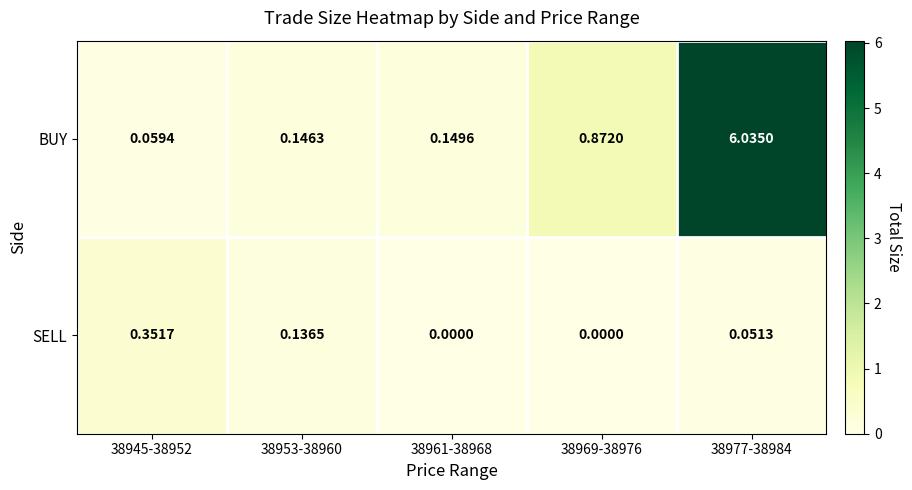

What is the difference between the highest and lowest values at 38945-38952?

0.3